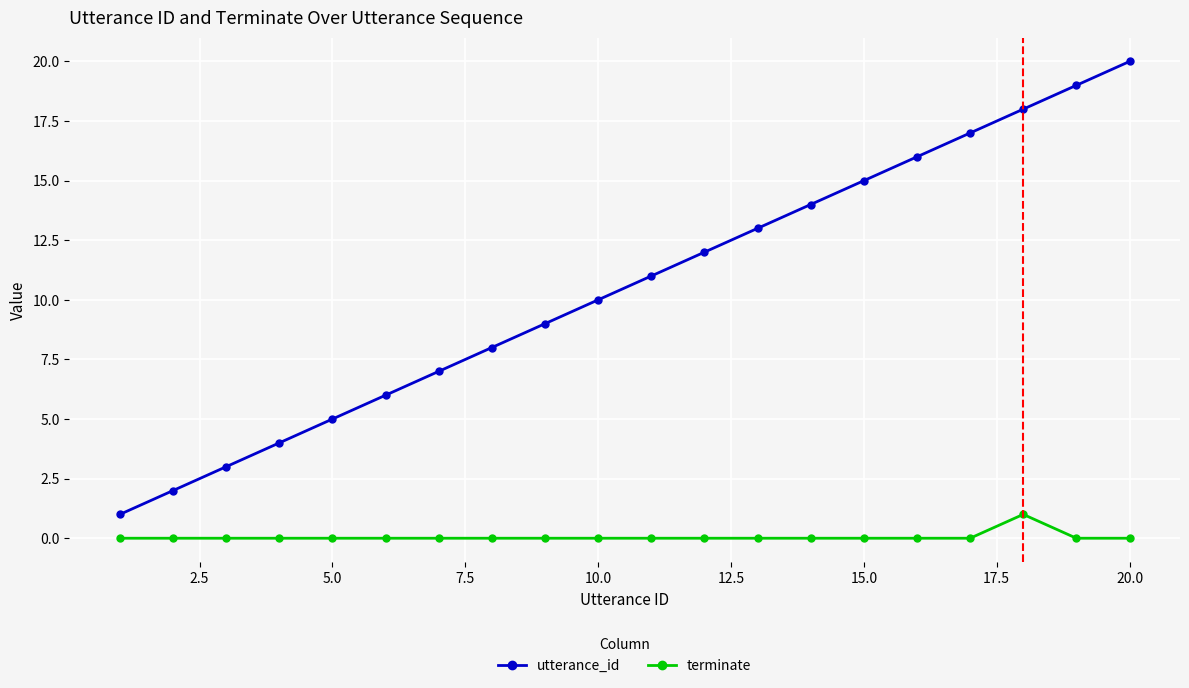

What is the sum of all utterance_id values?

210